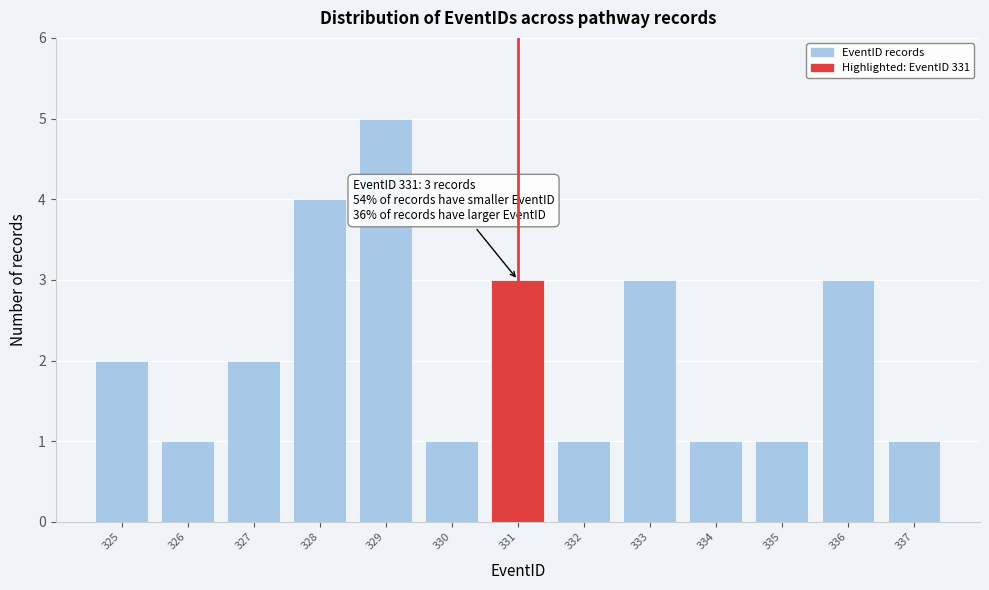

Over which range of the x-axis is the bar tallest?

328.5 to 329.5